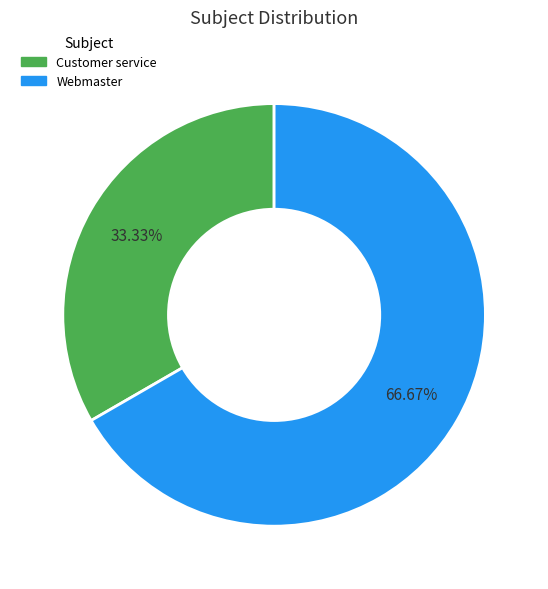

Count the number of slices in the pie.

2